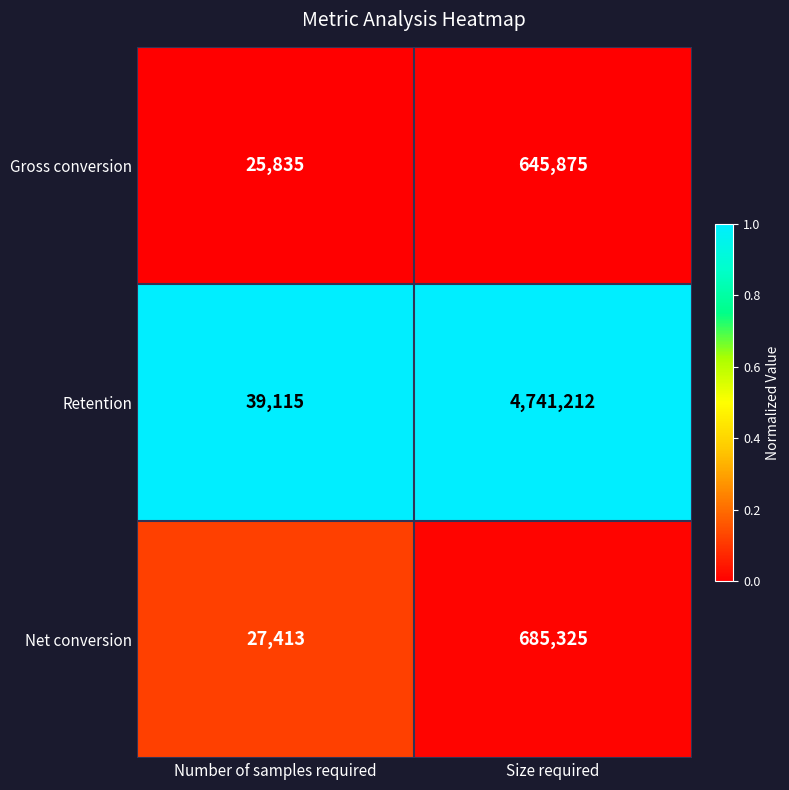

How many series are shown in this chart?

3